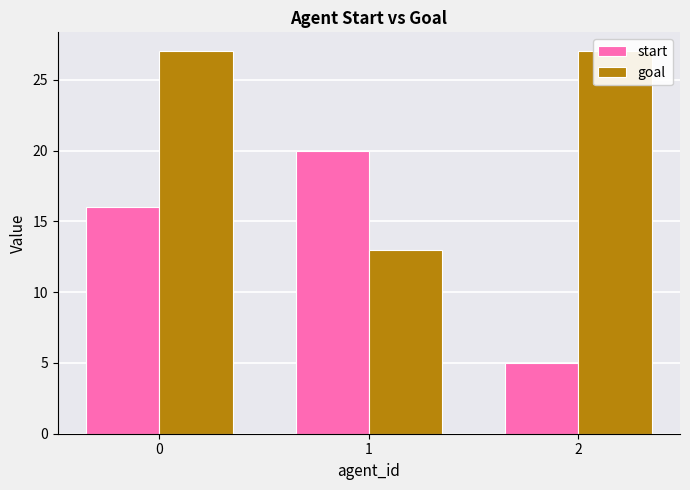

What is the difference between the maximum and minimum values in the goal series?

14